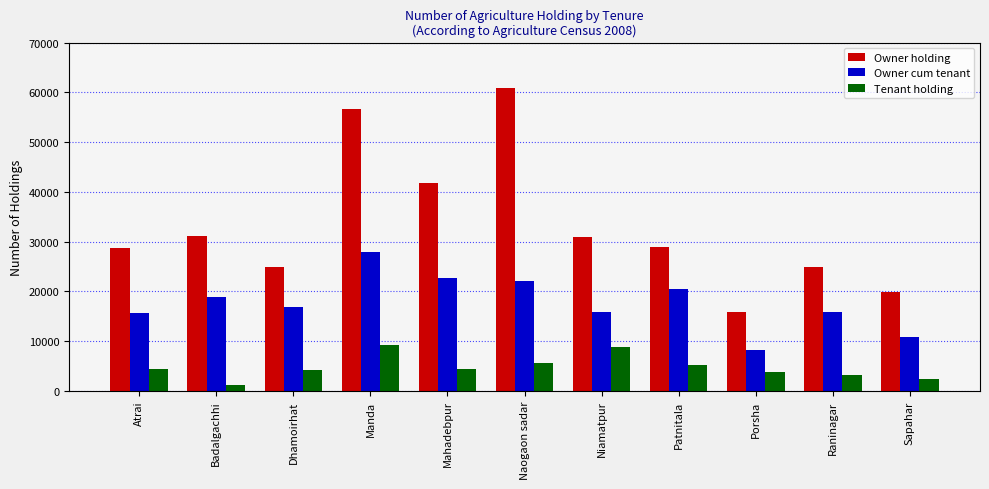

What is the minimum value for Owner cum tenant?

8243